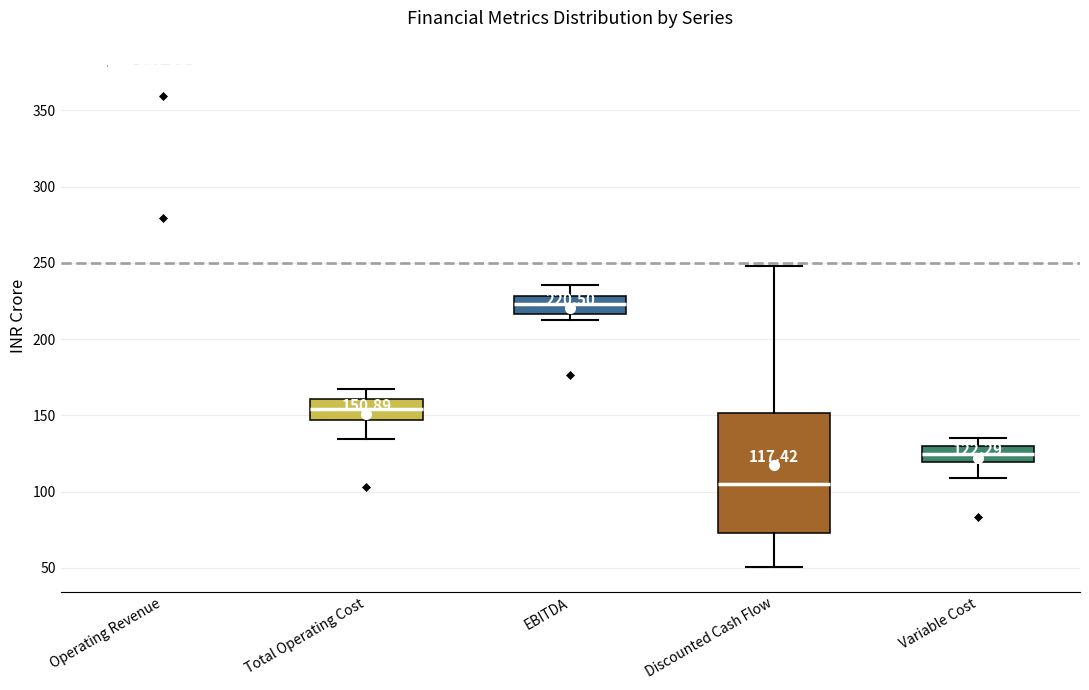

Which box is the tallest, from its lower edge to its upper edge?

Discounted Cash Flow